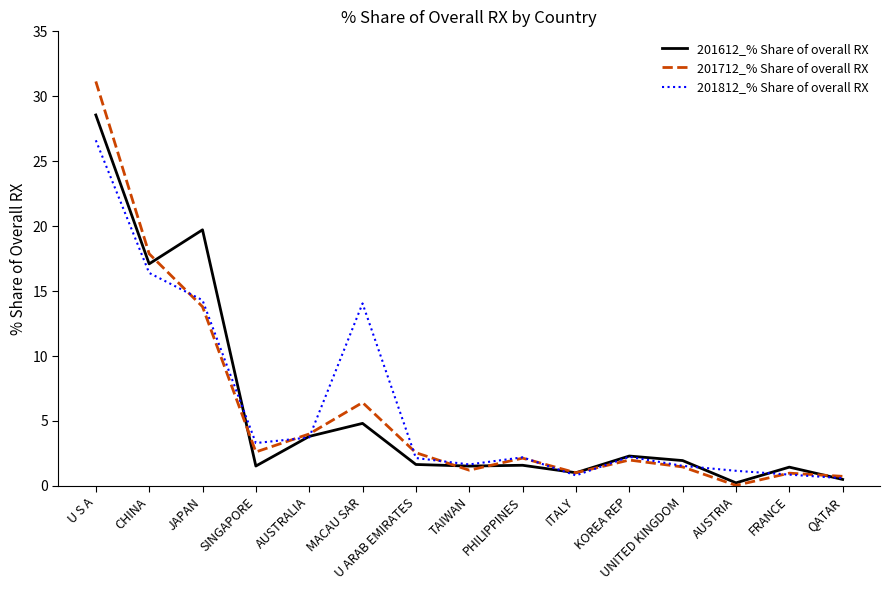

The value of 201612_% Share of overall RX at ITALY is 1.0. True or false?

True